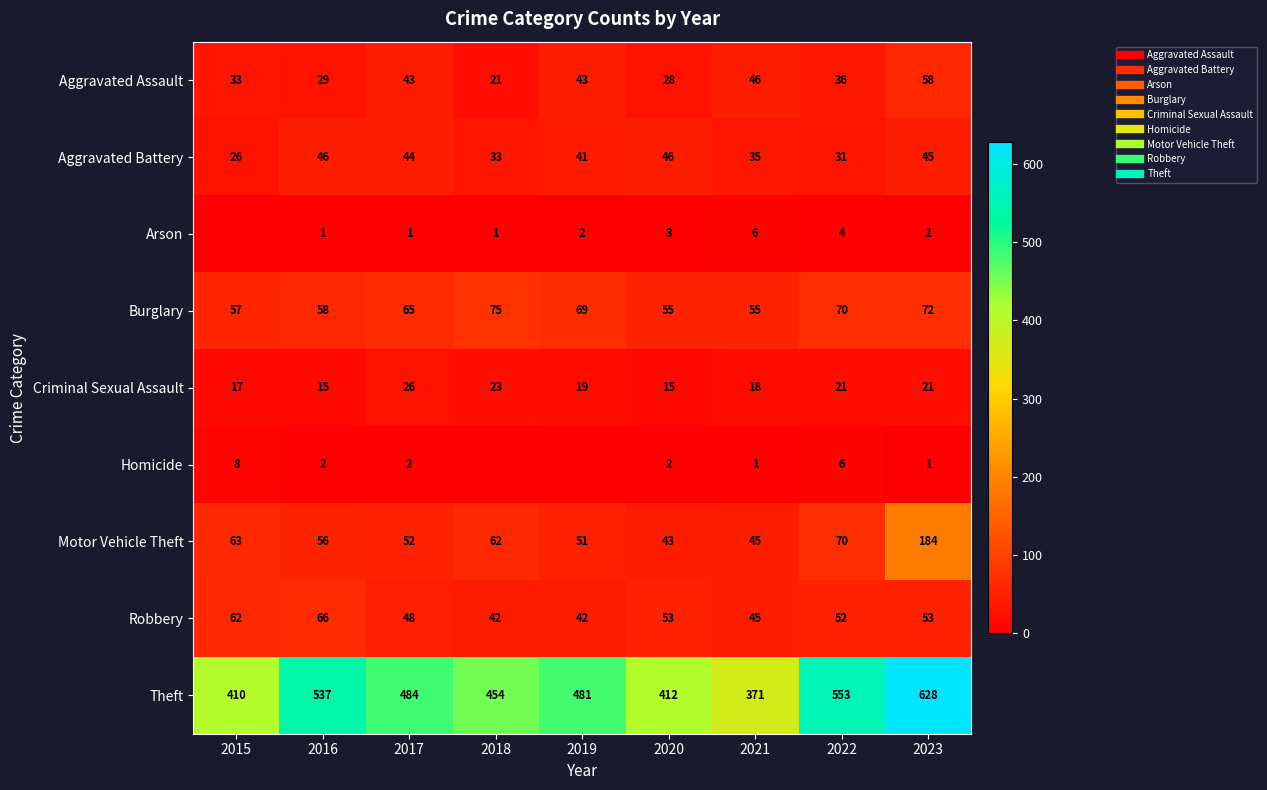

At 2017, list the series in order from largest to smallest.

Theft, Burglary, Motor Vehicle Theft, Robbery, Aggravated Battery, Aggravated Assault, Criminal Sexual Assault, Homicide, Arson